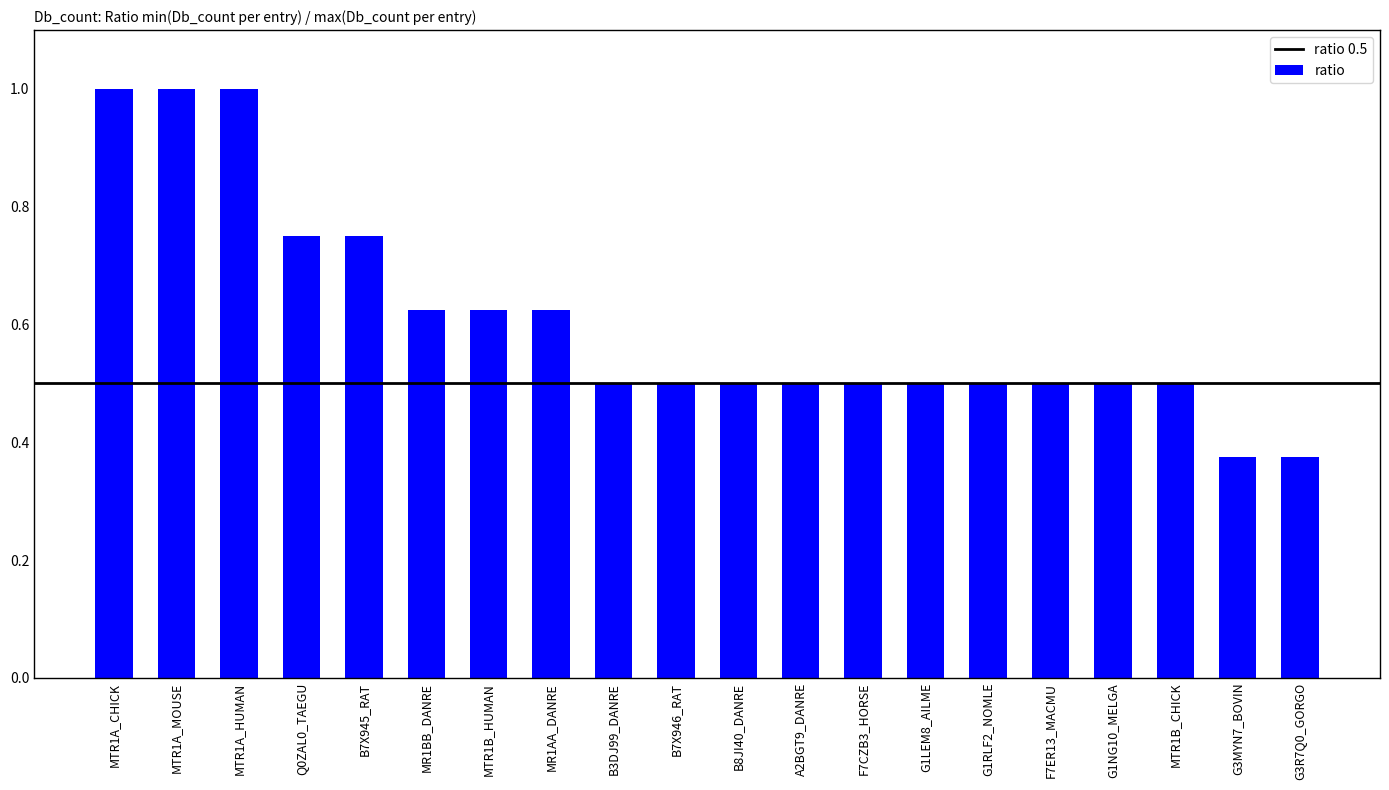

What value does the data have at B7X946_RAT?

0.5